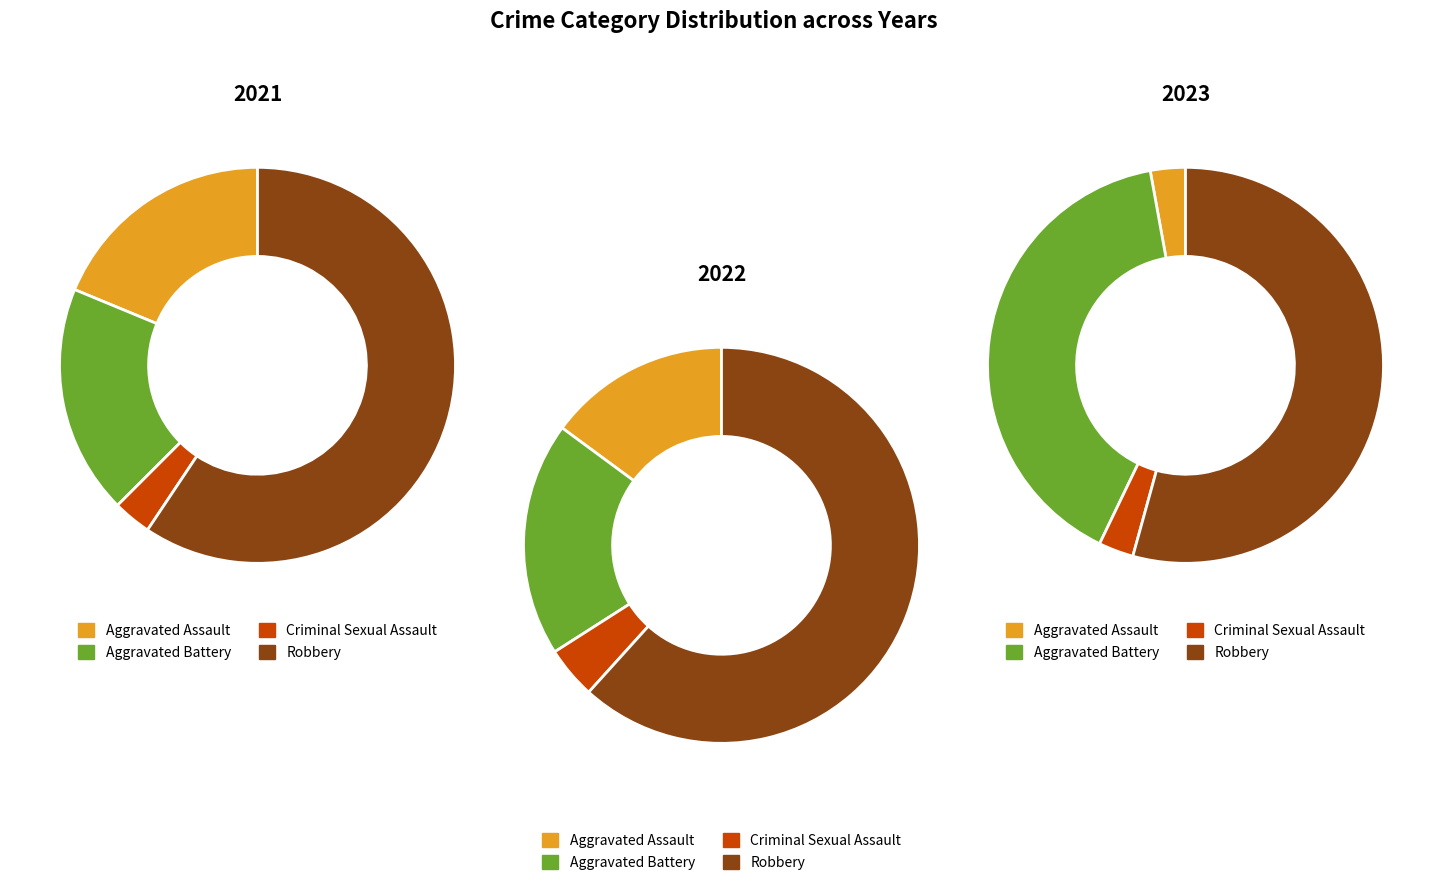

To the nearest percent, what is the difference between the largest and smallest slice percentages?

50%